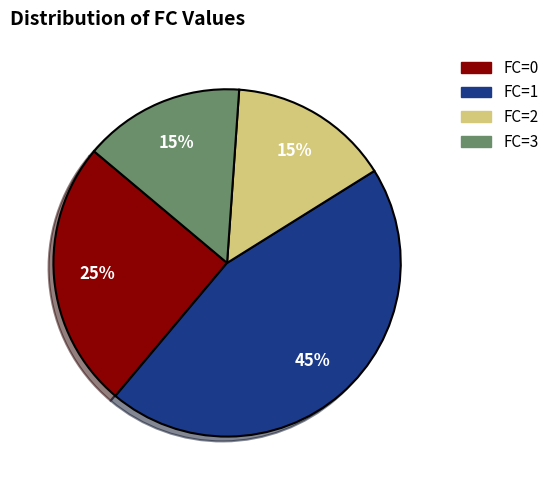

How many slices are in this pie chart?

4